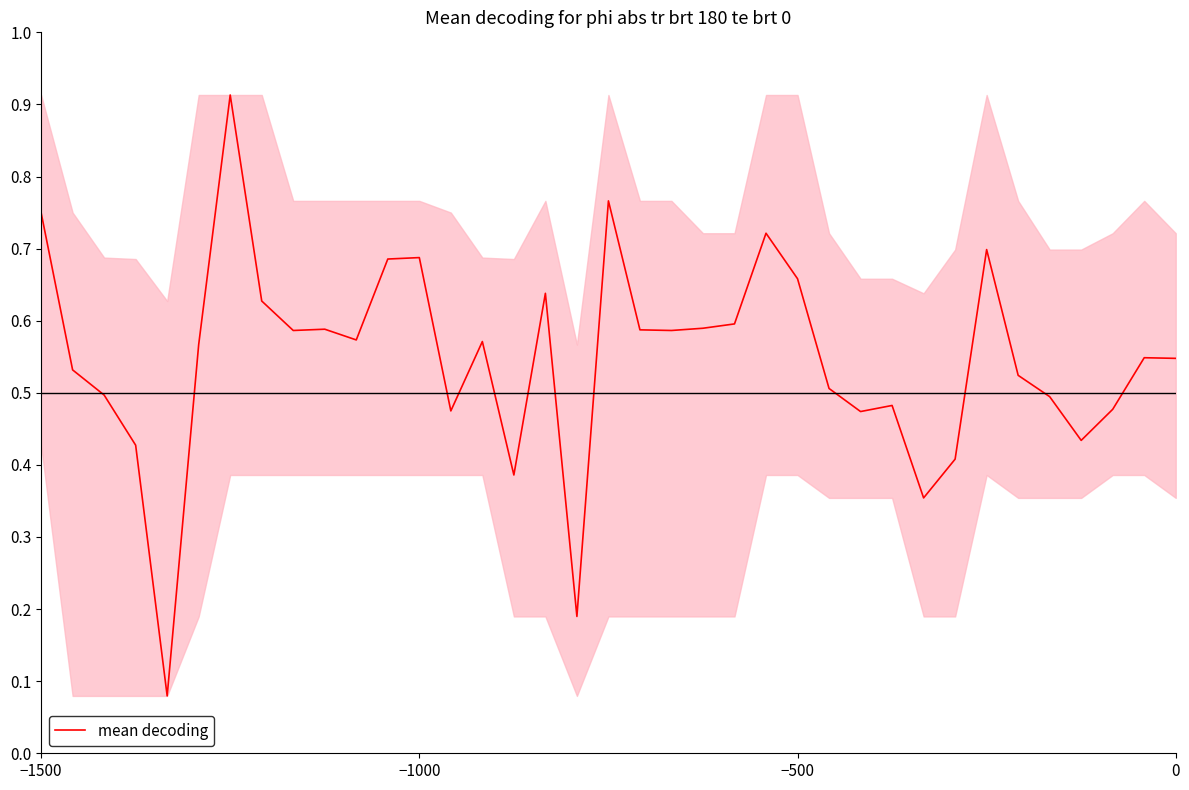

Is it true that the value at −1000 is 0.4?

False